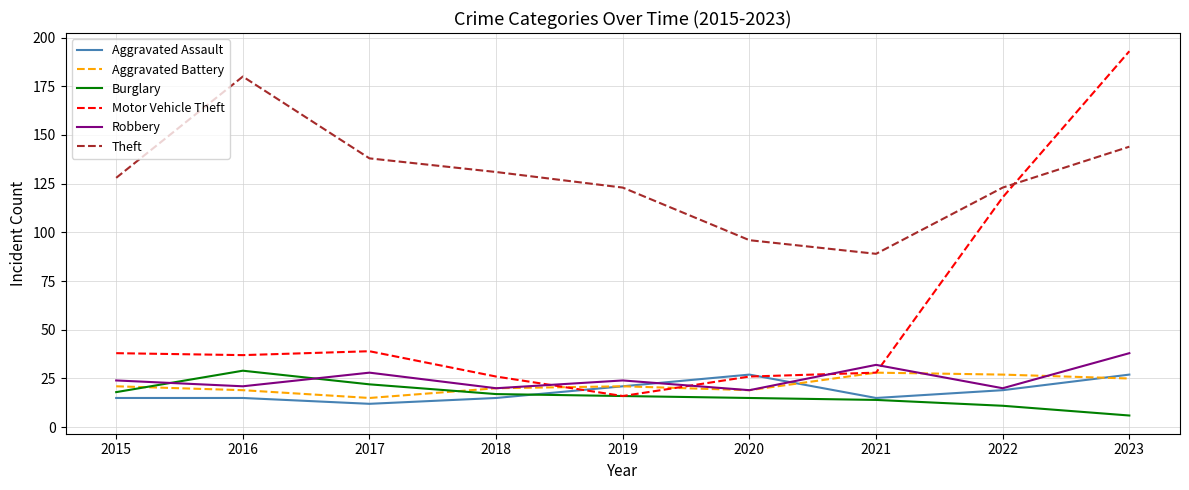

Reading left to right, transcribe all the data shown in this chart.

Aggravated Assault: 15	15	12	15	21	27	15	19	27
Aggravated Battery: 21	19	15	20	21	19	28	27	25
Burglary: 18	29	22	17	16	15	14	11	6
Motor Vehicle Theft: 38	37	39	26	16	26	28	118	193
Robbery: 24	21	28	20	24	19	32	20	38
Theft: 128	180	138	131	123	96	89	123	144